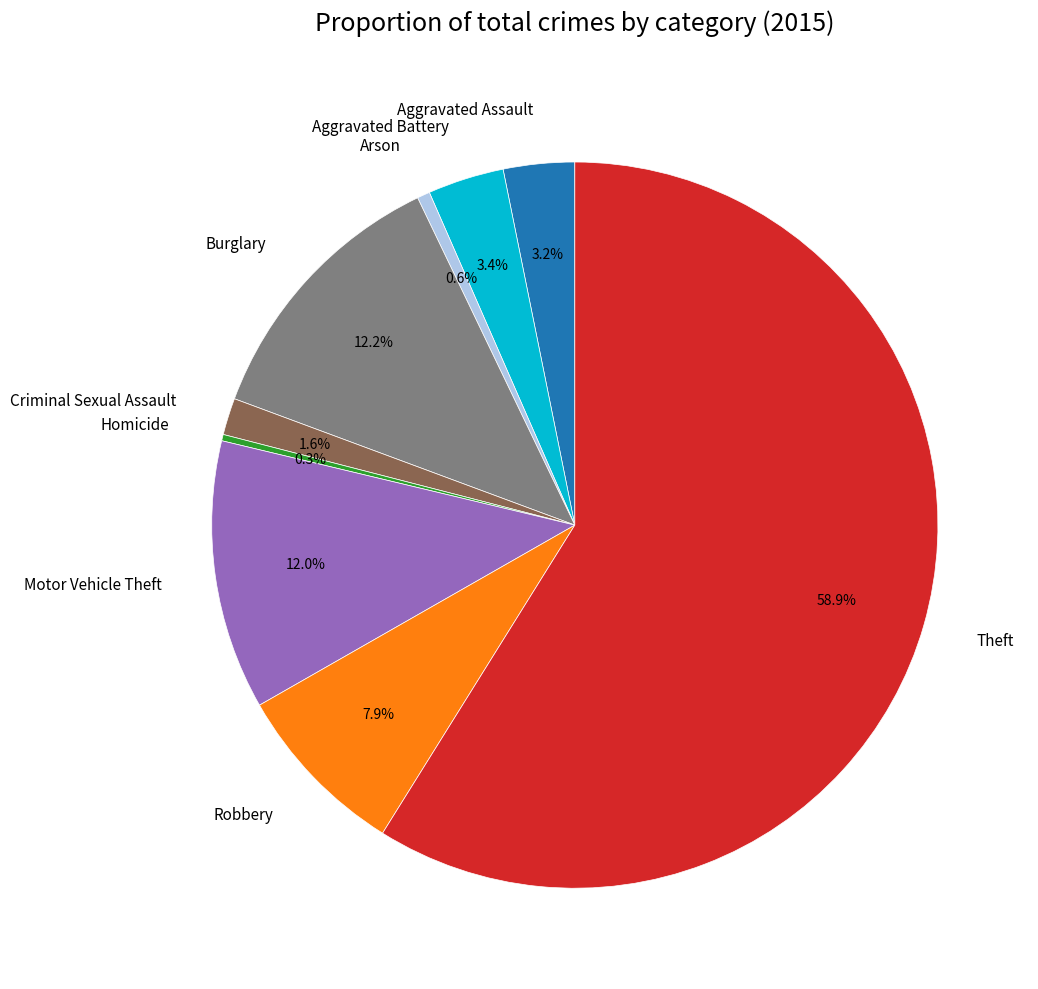

Approximately how many times larger is the value at Motor Vehicle Theft compared to Aggravated Assault?

3.8